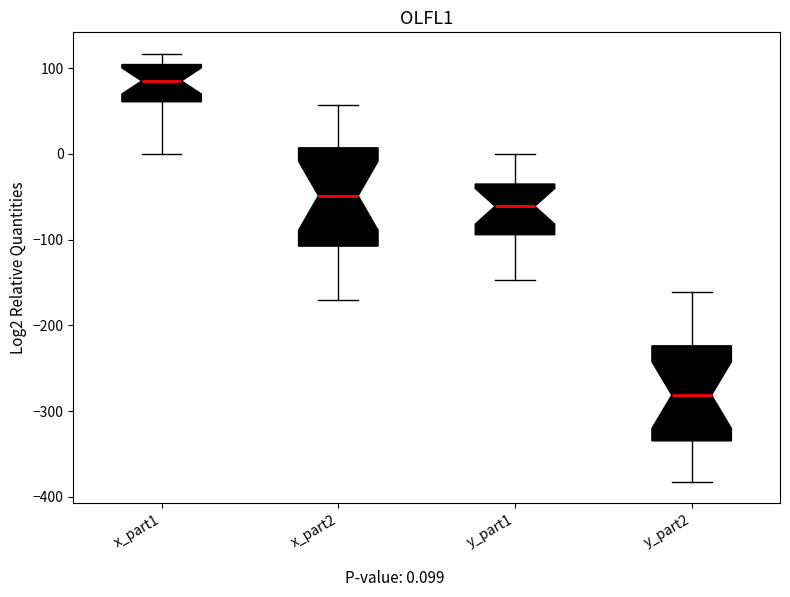

Where is the upper edge of the box for y_part2 on the y-axis? The values are not printed on the chart, so give them approximately, as read against the axis.

-220